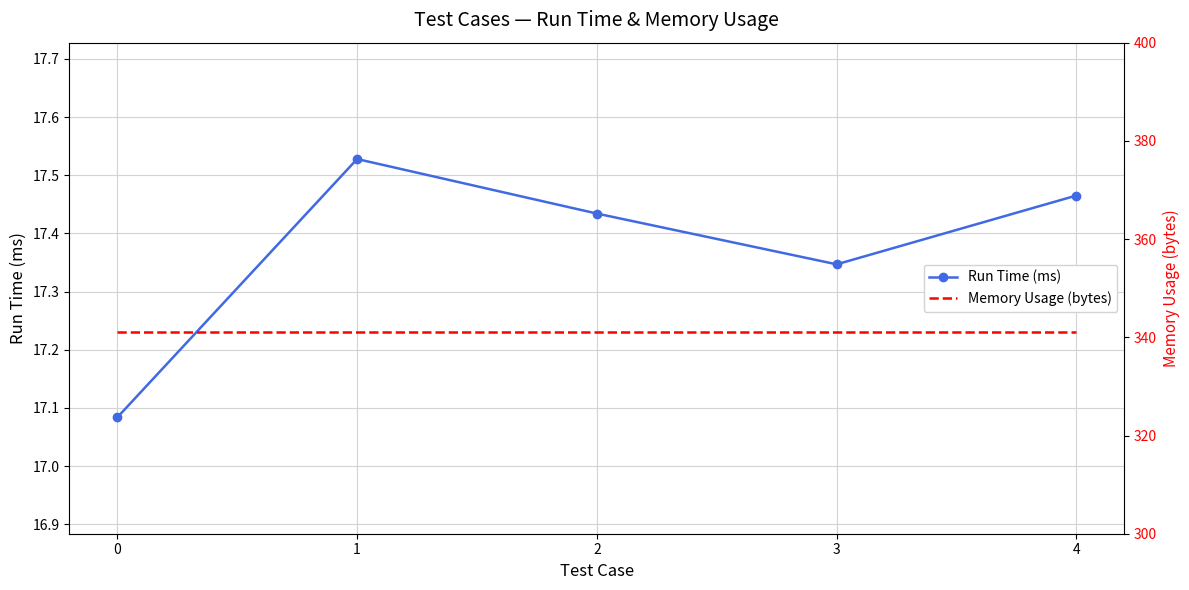

What is the value of the Memory Usage (bytes) point at the 3rd from the left?

341.0